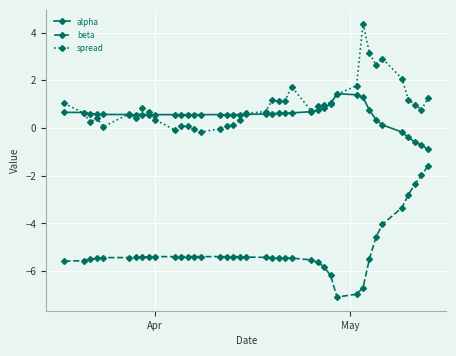

Does the chart display data point markers on the line(s)?

Yes